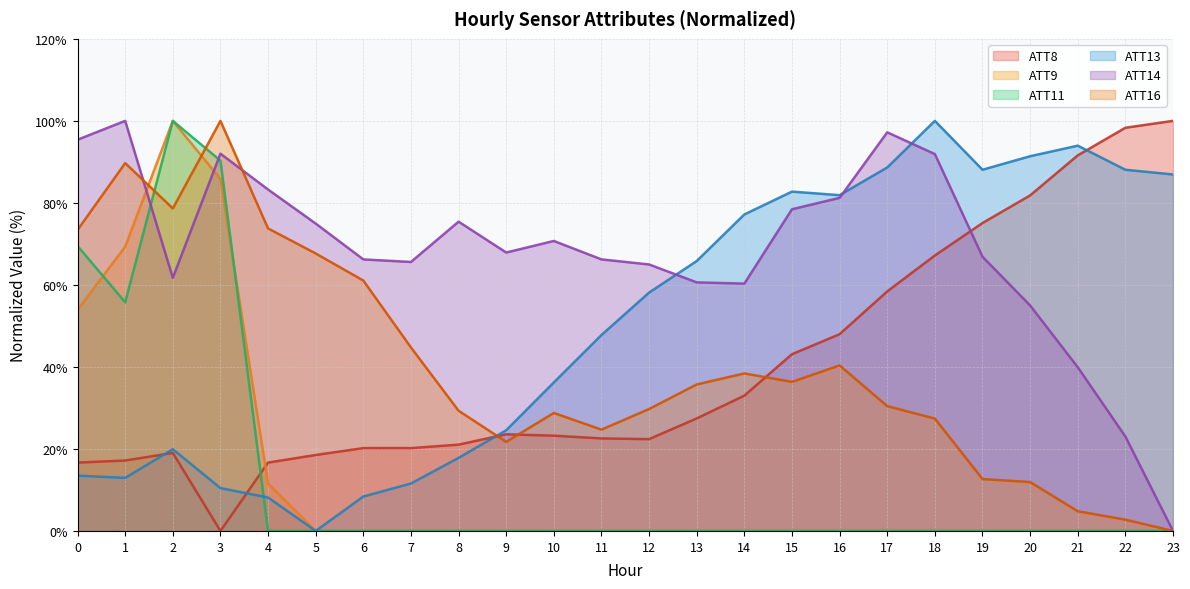

At which category is the sum across all series the highest?

2